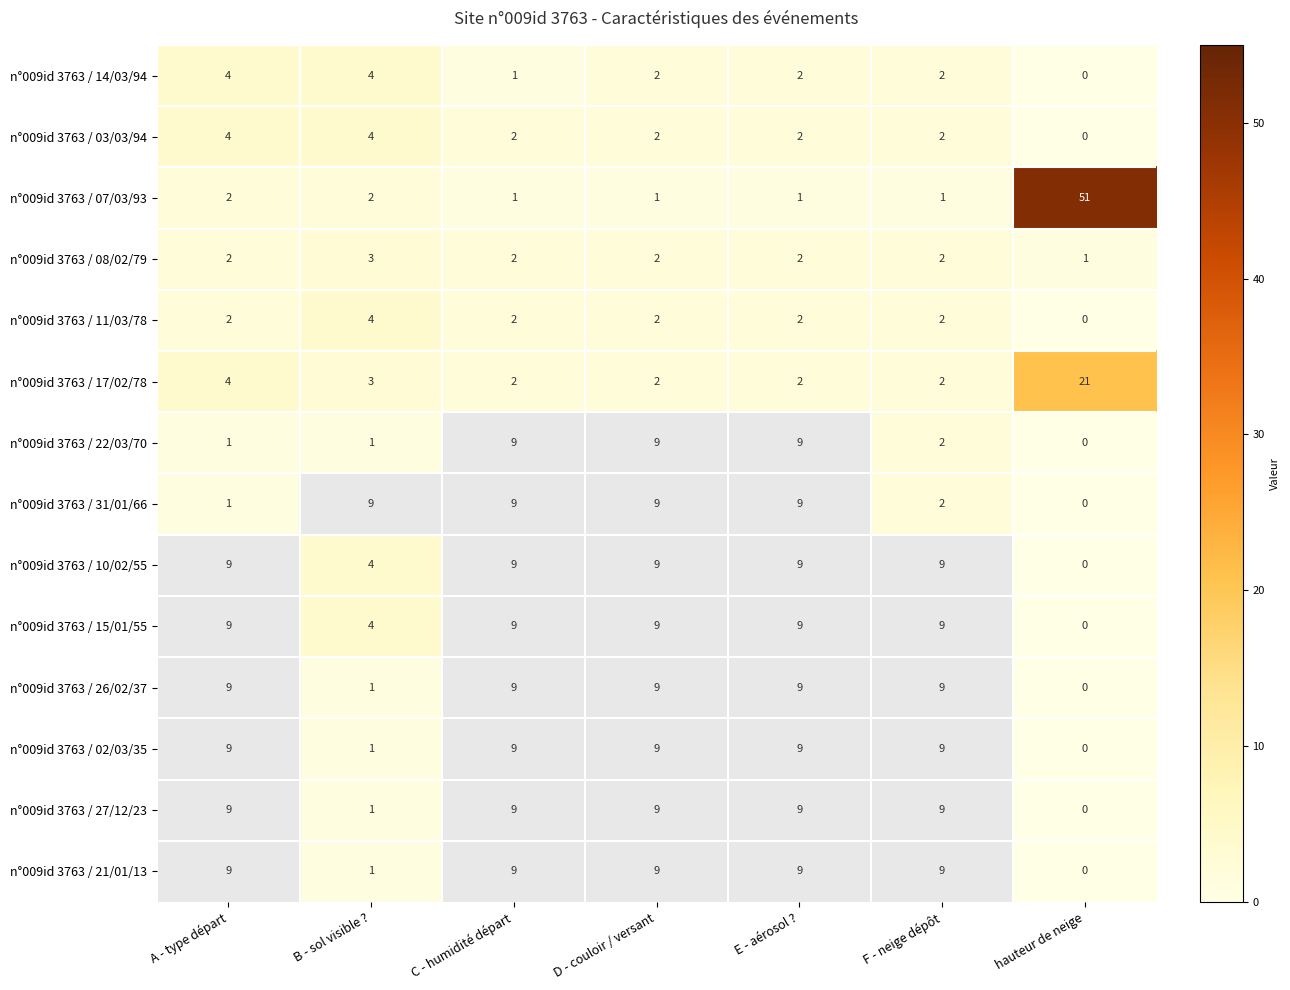

Which label corresponds to the smallest value in the chart?

hauteur de neige